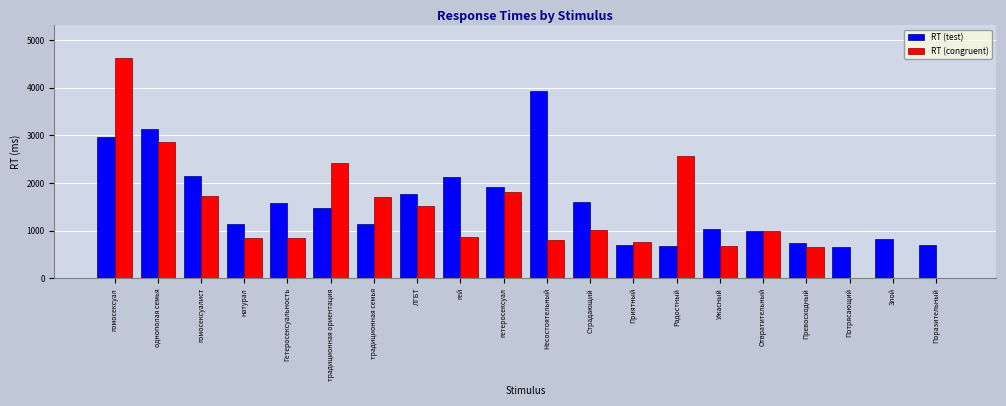

Which label corresponds to the largest value in the chart?

гомосексуал